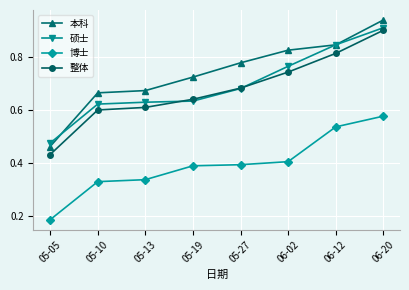

Which series has the largest range (max minus min)?

本科